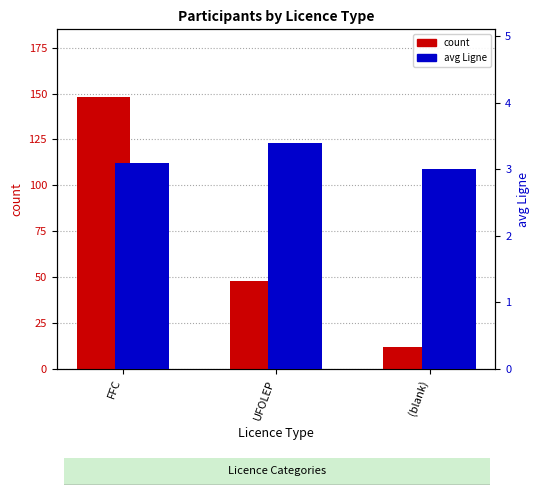

How many groups of bars are there?

3